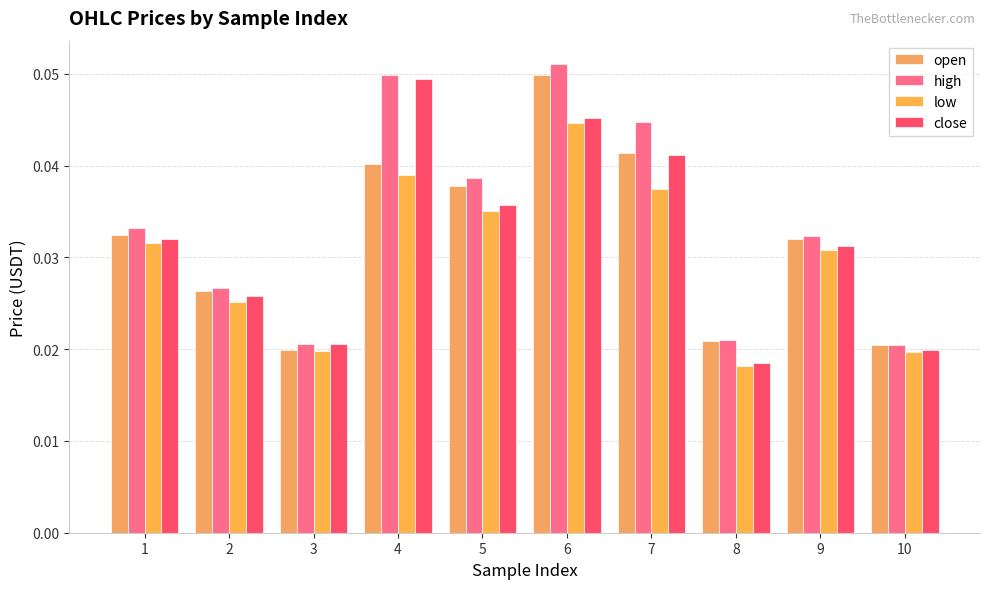

Reading left to right, list all the values displayed in this chart.

open: 1=0.0	2=0.0	3=0.0	4=0.0	5=0.0	6=0.0	7=0.0	8=0.0	9=0.0	10=0.0
high: 1=0.0	2=0.0	3=0.0	4=0.0	5=0.0	6=0.1	7=0.0	8=0.0	9=0.0	10=0.0
low: 1=0.0	2=0.0	3=0.0	4=0.0	5=0.0	6=0.0	7=0.0	8=0.0	9=0.0	10=0.0
close: 1=0.0	2=0.0	3=0.0	4=0.0	5=0.0	6=0.0	7=0.0	8=0.0	9=0.0	10=0.0